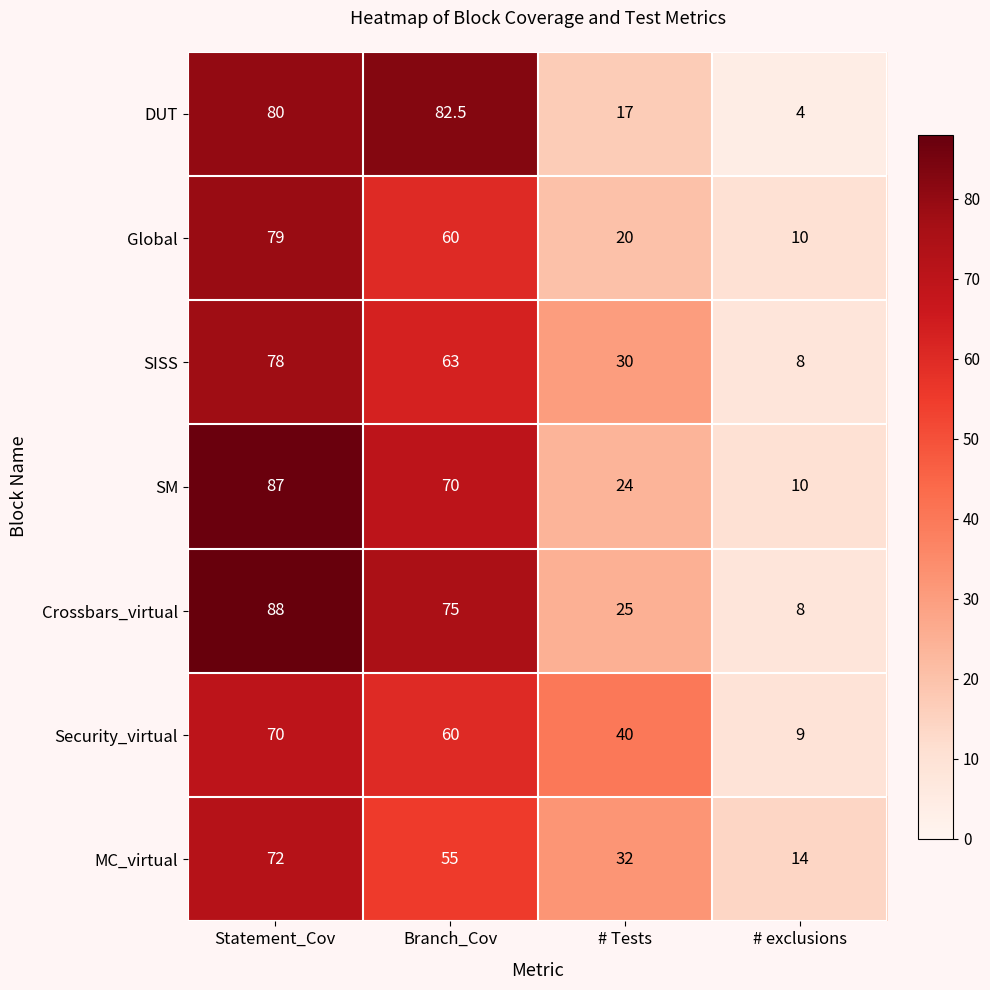

At how many categories does at least one series exceed 24?

3